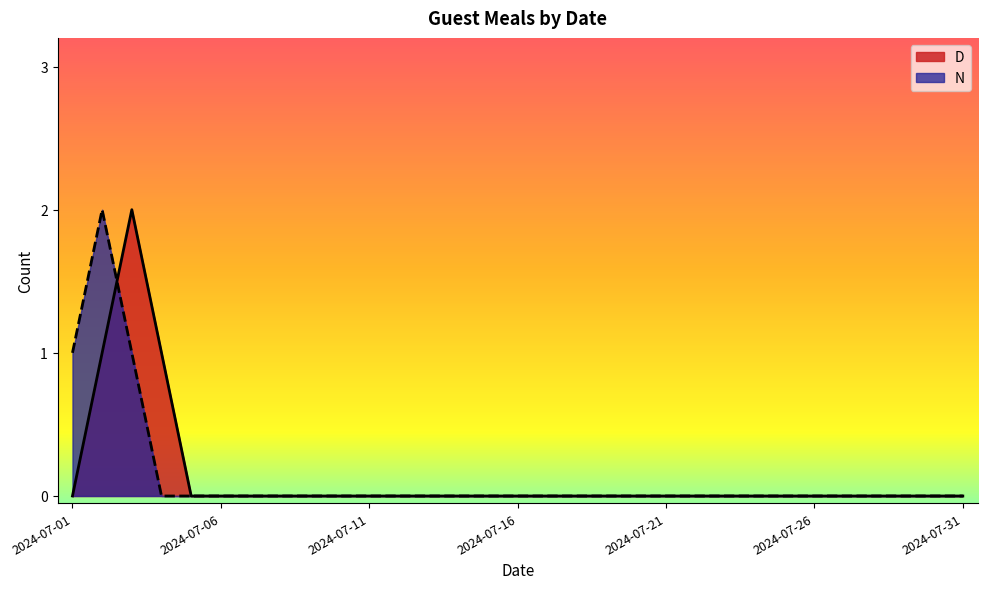

Reading left to right, what are all the values shown in this chart?

D: 2024-07-01=0	2024-07-02=1	2024-07-03=2	2024-07-04=1	2024-07-05=0	2024-07-06=0	2024-07-07=0	2024-07-08=0	2024-07-09=0	2024-07-10=0	2024-07-11=0	2024-07-12=0	2024-07-13=0	2024-07-14=0	2024-07-15=0	2024-07-16=0	2024-07-17=0	2024-07-18=0	2024-07-19=0	2024-07-20=0	2024-07-21=0	2024-07-22=0	2024-07-23=0	2024-07-24=0	2024-07-25=0	2024-07-26=0	2024-07-27=0	2024-07-28=0	2024-07-29=0	2024-07-30=0	2024-07-31=0
N: 2024-07-01=1	2024-07-02=2	2024-07-03=1	2024-07-04=0	2024-07-05=0	2024-07-06=0	2024-07-07=0	2024-07-08=0	2024-07-09=0	2024-07-10=0	2024-07-11=0	2024-07-12=0	2024-07-13=0	2024-07-14=0	2024-07-15=0	2024-07-16=0	2024-07-17=0	2024-07-18=0	2024-07-19=0	2024-07-20=0	2024-07-21=0	2024-07-22=0	2024-07-23=0	2024-07-24=0	2024-07-25=0	2024-07-26=0	2024-07-27=0	2024-07-28=0	2024-07-29=0	2024-07-30=0	2024-07-31=0